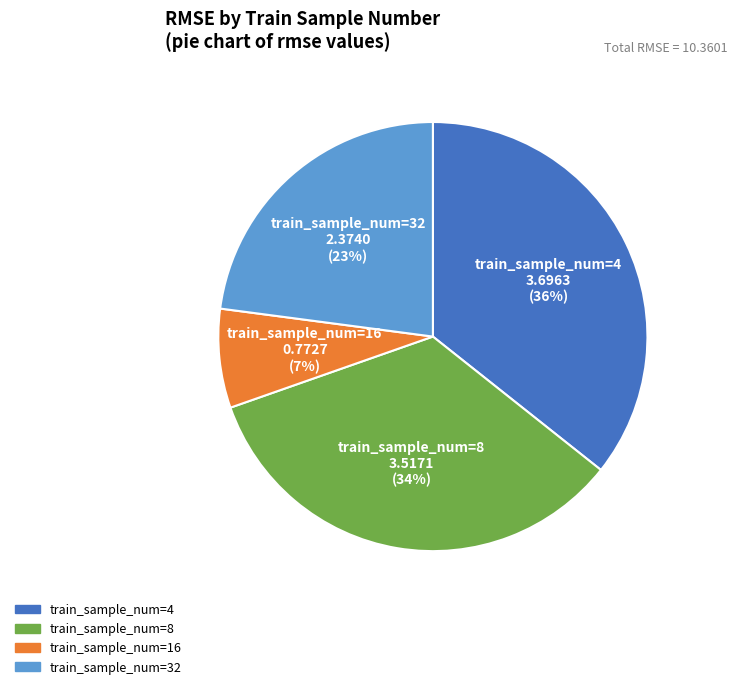

Rank the categories by value from lowest to highest.

train_sample_num=16, train_sample_num=32, train_sample_num=8, train_sample_num=4